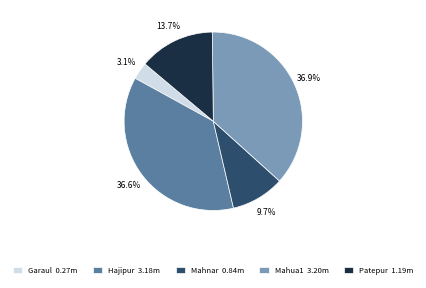

How many slices are in this pie chart?

5